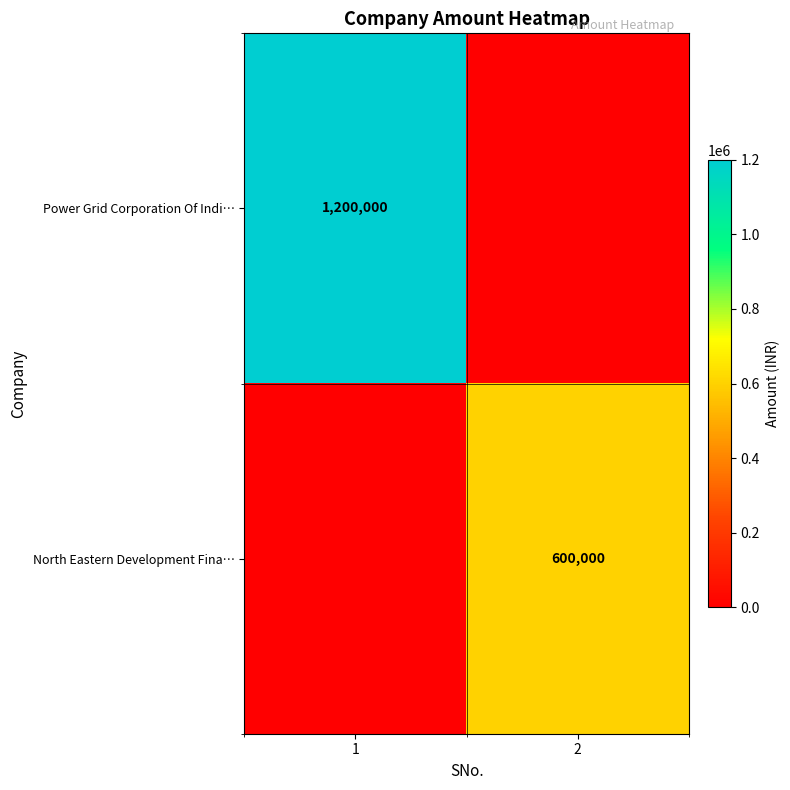

Is the value of North Eastern Development Fina… at 2 greater than the value of Power Grid Corporation Of Indi… at 1?

No